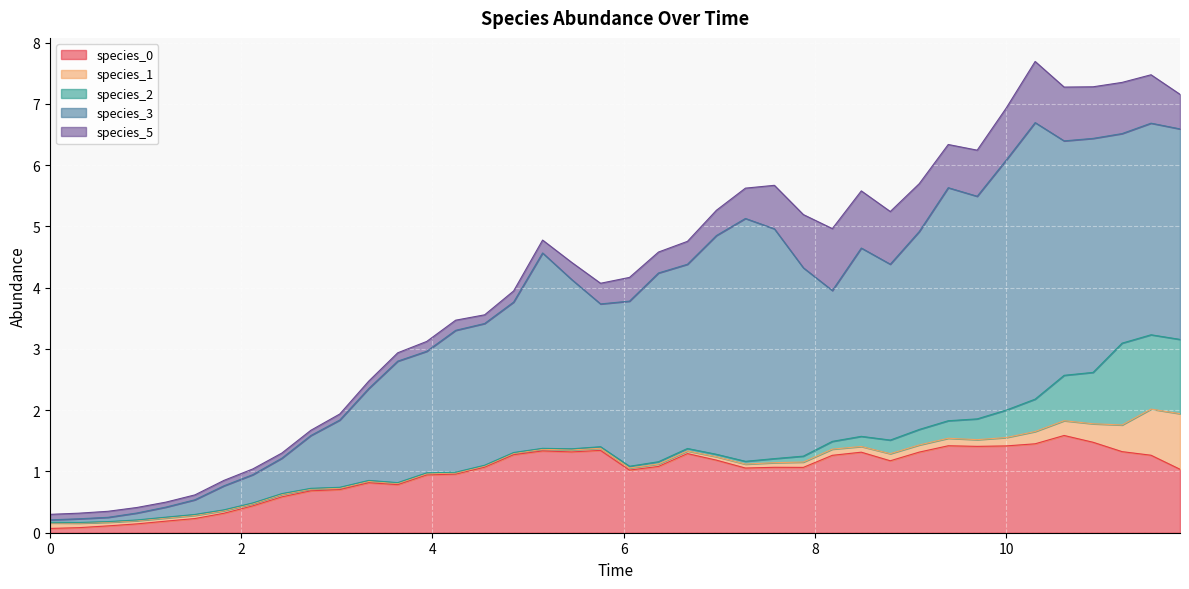

True or false: species_5 has more than 1 interior local peaks.

True